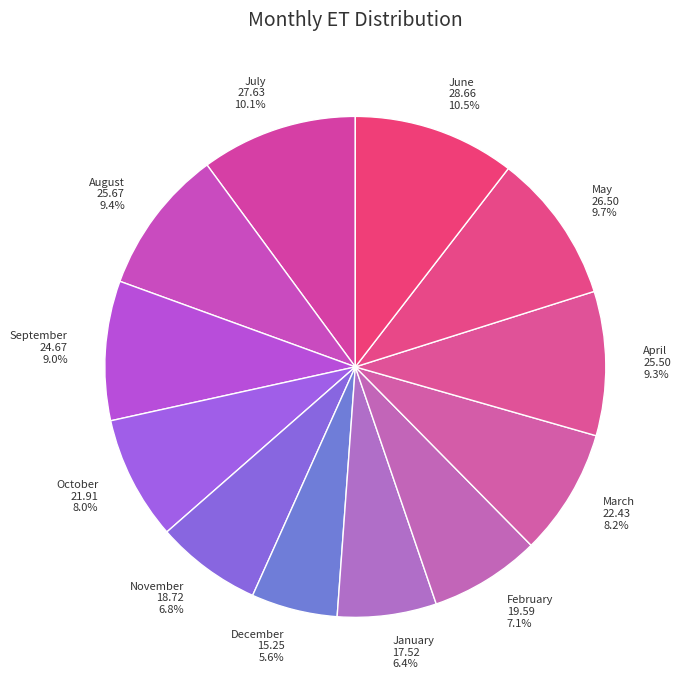

The March slice represents 1% of the pie. True or false?

False